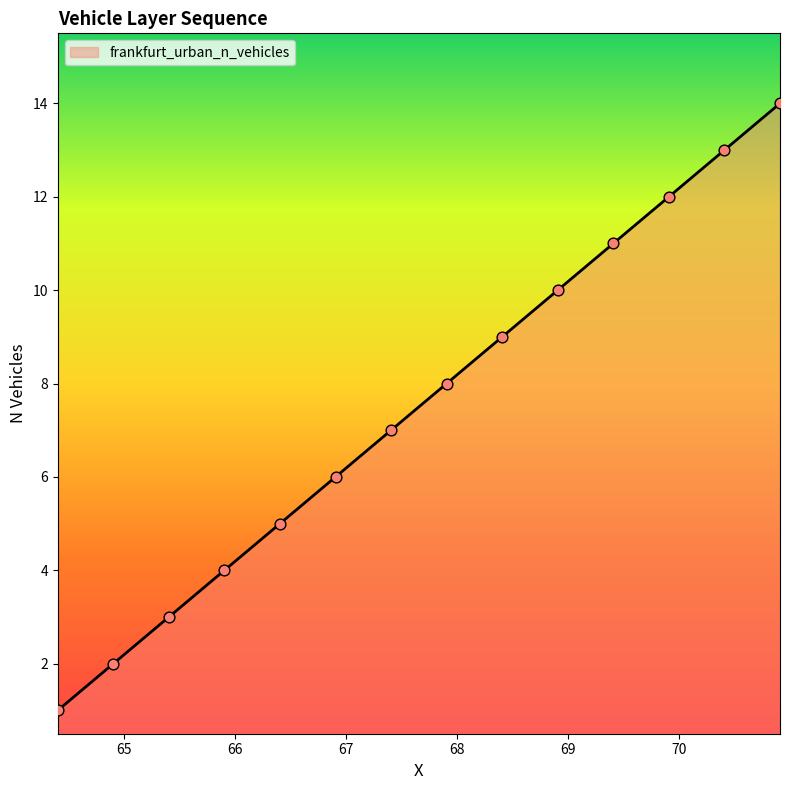

What is the maximum value shown in the chart?

14